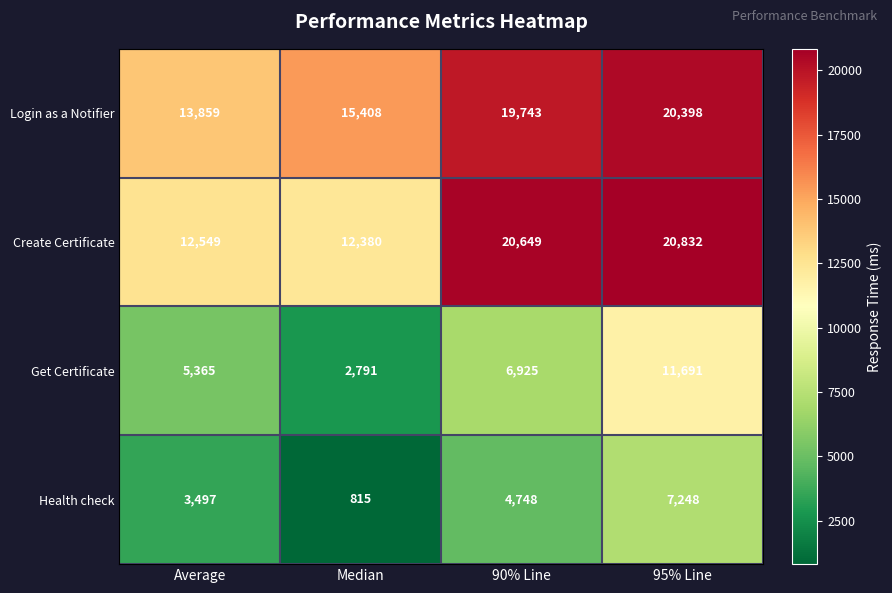

At how many categories does at least one series exceed 2201?

4